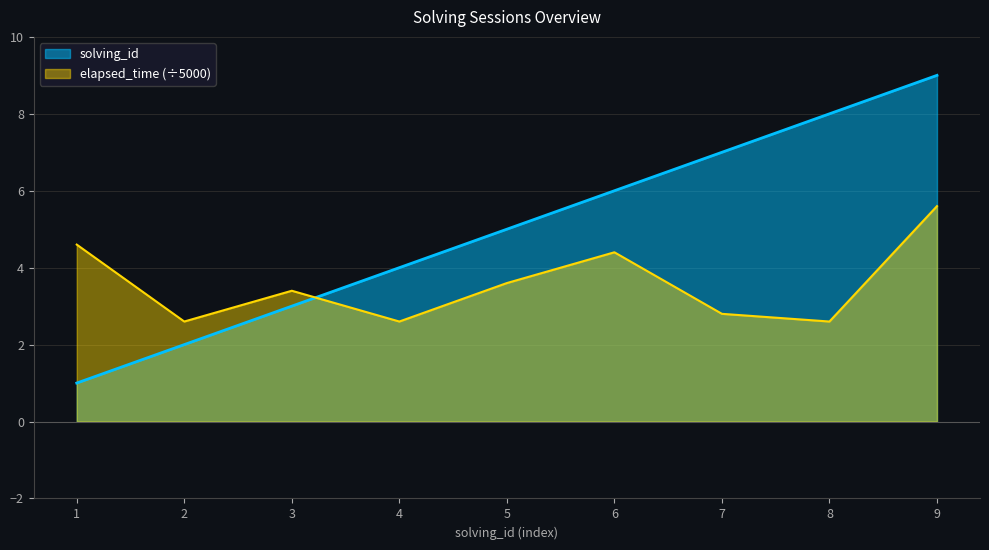

Which series has the largest range (max minus min)?

solving_id